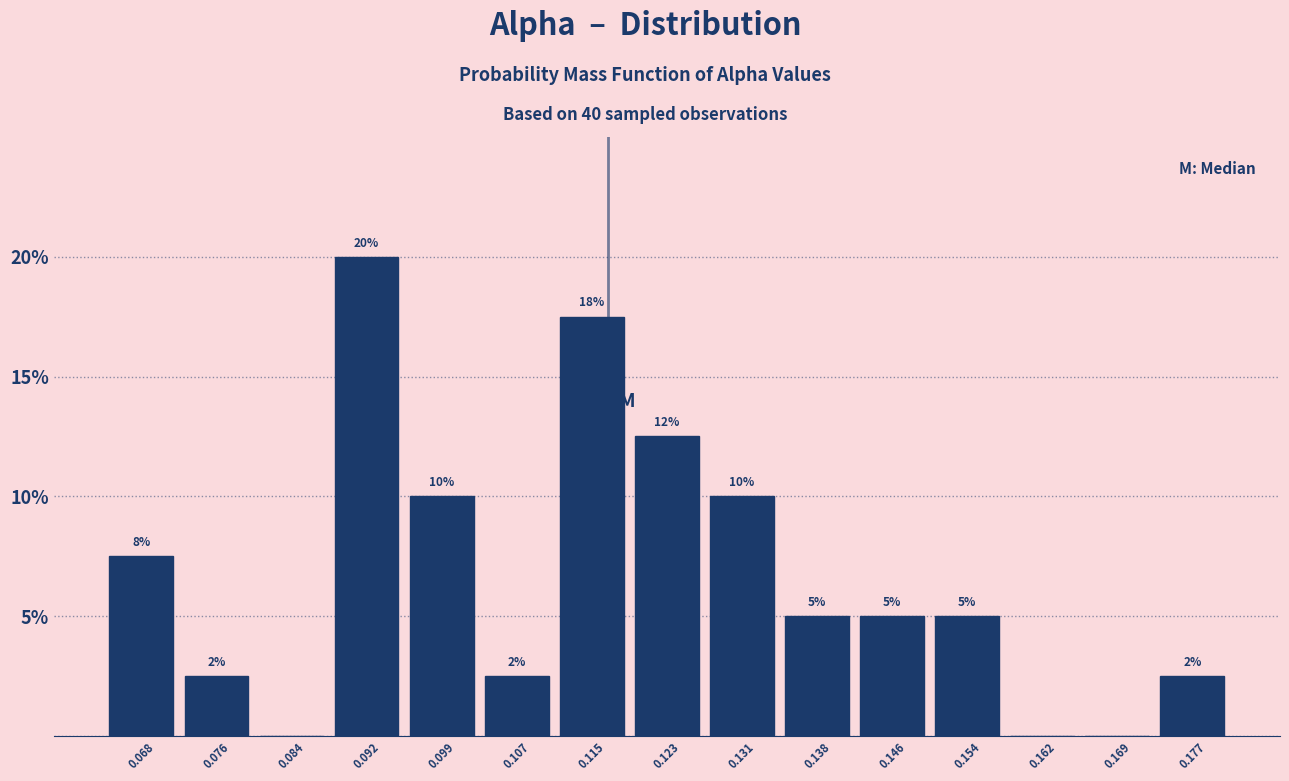

Over which range of the x-axis is the bar tallest?

0.088 to 0.095